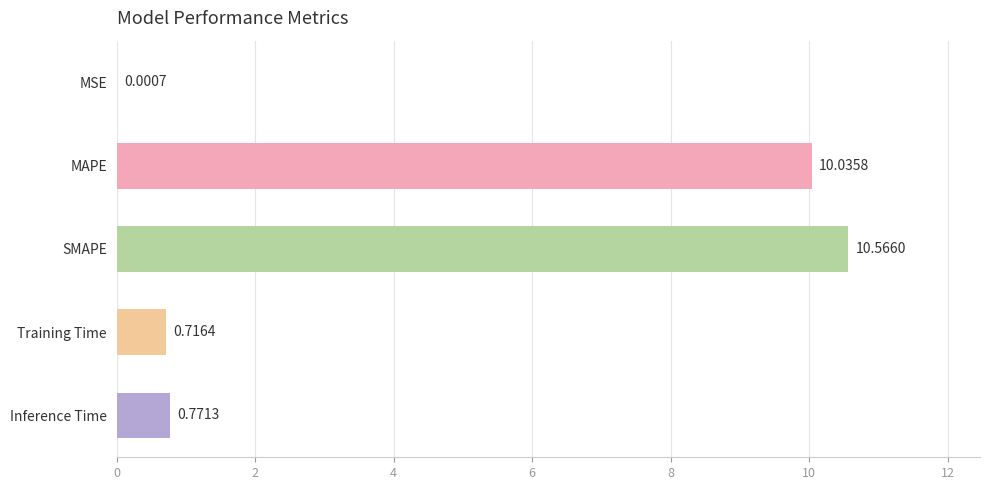

Between SMAPE and Inference Time, which is larger?

SMAPE